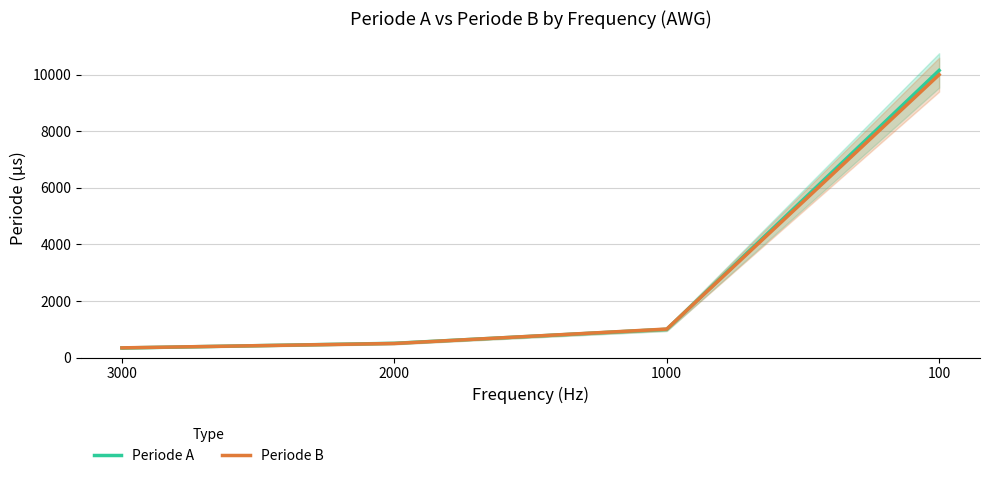

At 1000, list the series in order from largest to smallest.

Periode B, Periode A